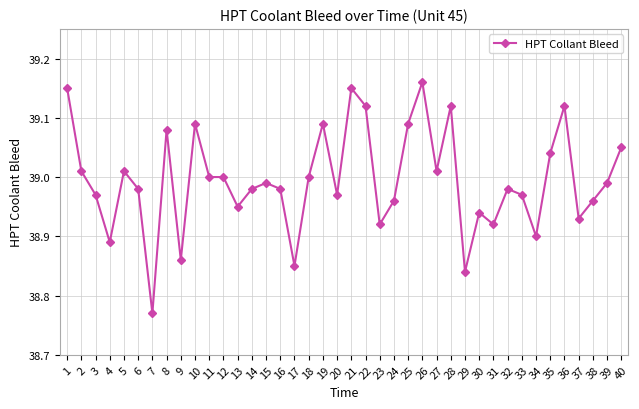

What is the ratio of the value at 33 to the value at 31?

1.0